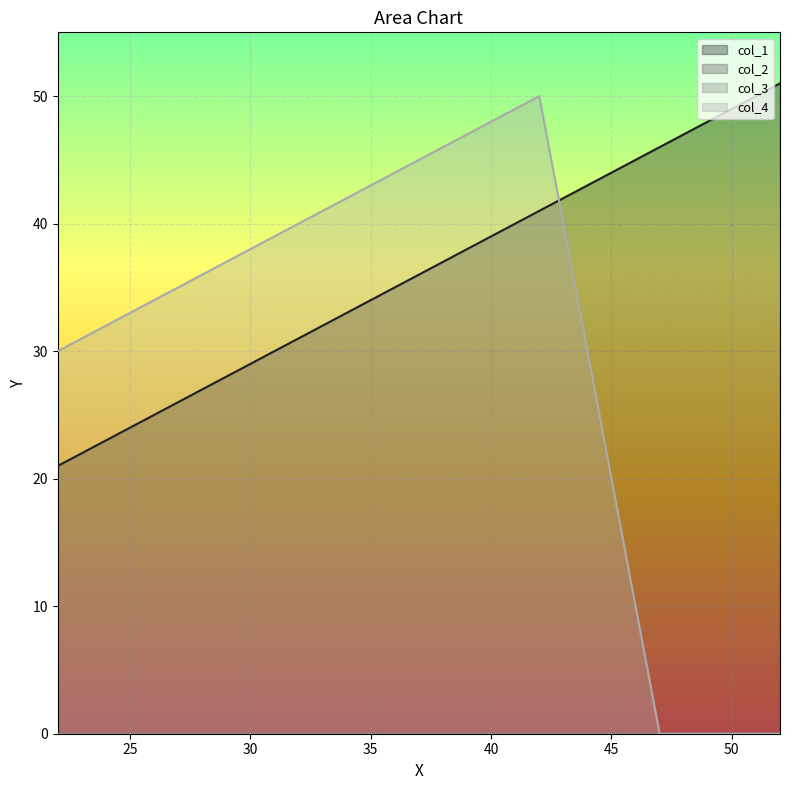

What is the average value of the col_1 series?

36